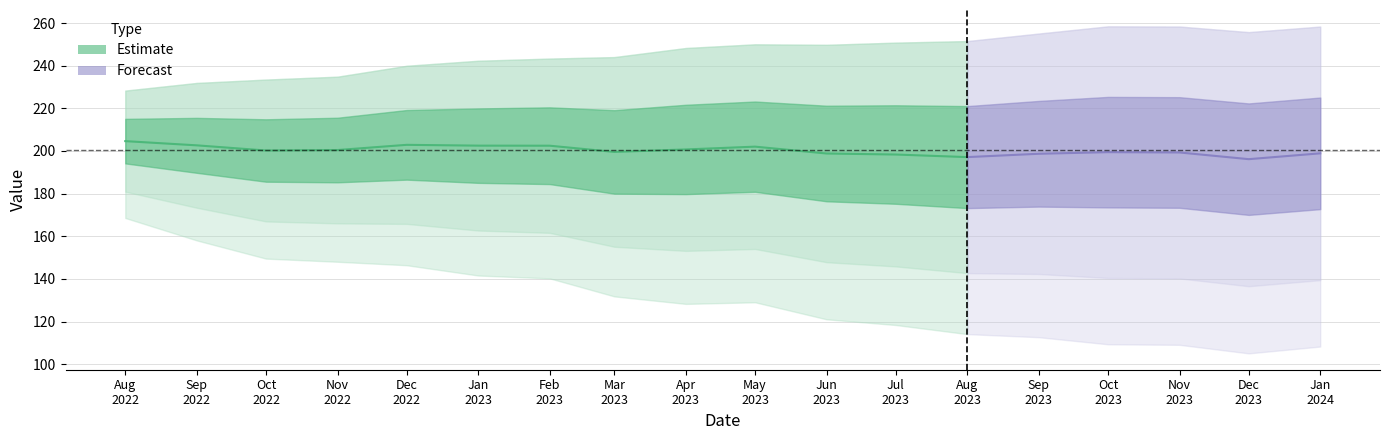

True or false: q_0.9 and q_0.1 cross at least once.

False